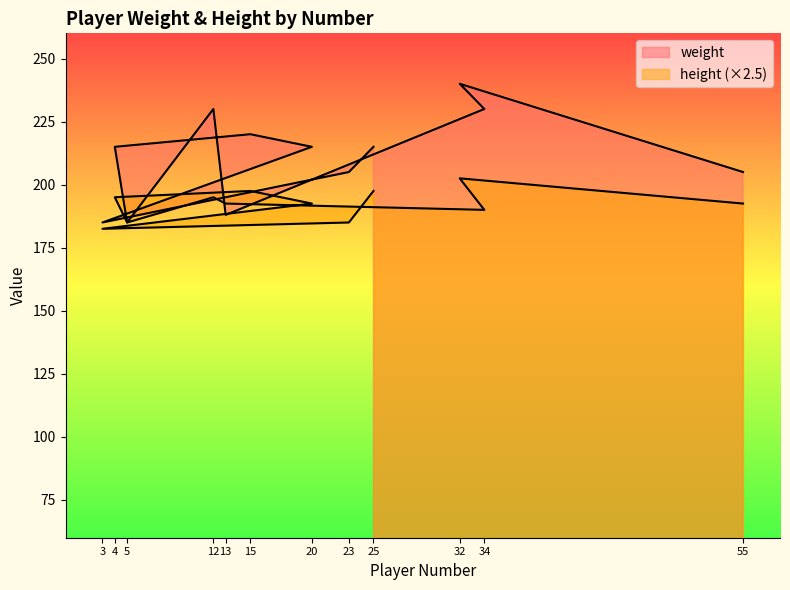

Rank the series by their average value, from lowest to highest.

height, weight